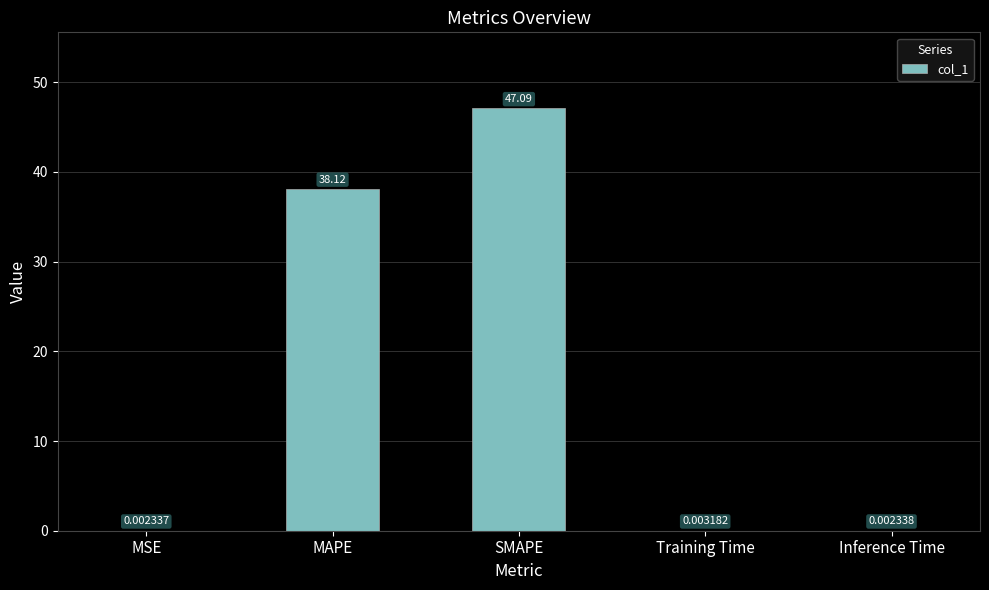

Which label corresponds to the largest value in the chart?

SMAPE